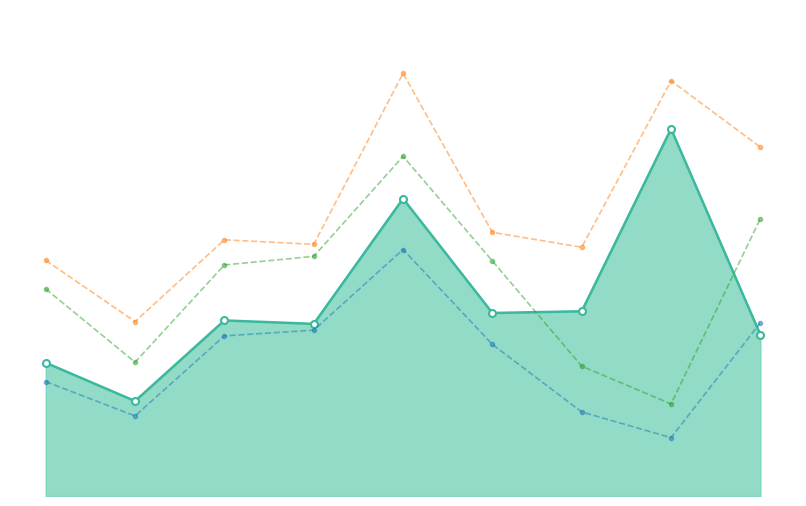

How many lines are shown in the chart?

4